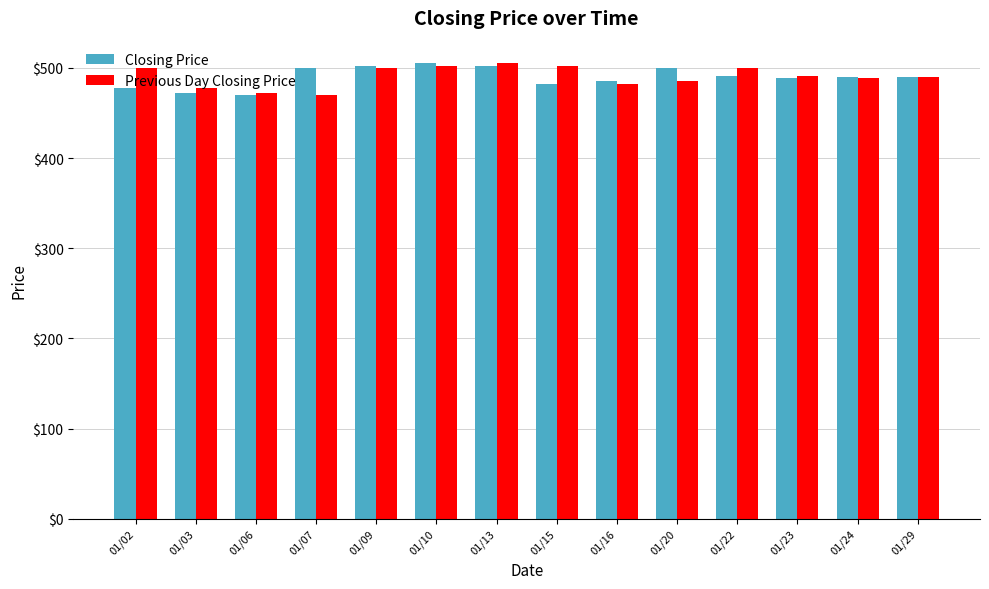

Does the chart contain any negative values?

No